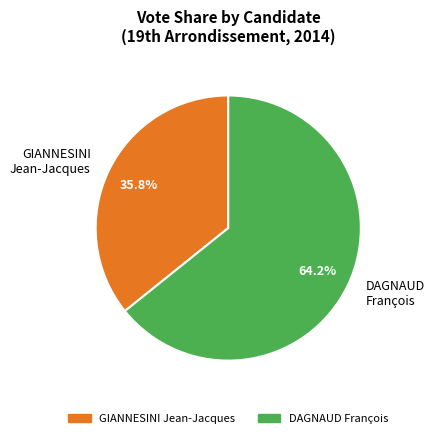

Count the number of slices in the pie.

2